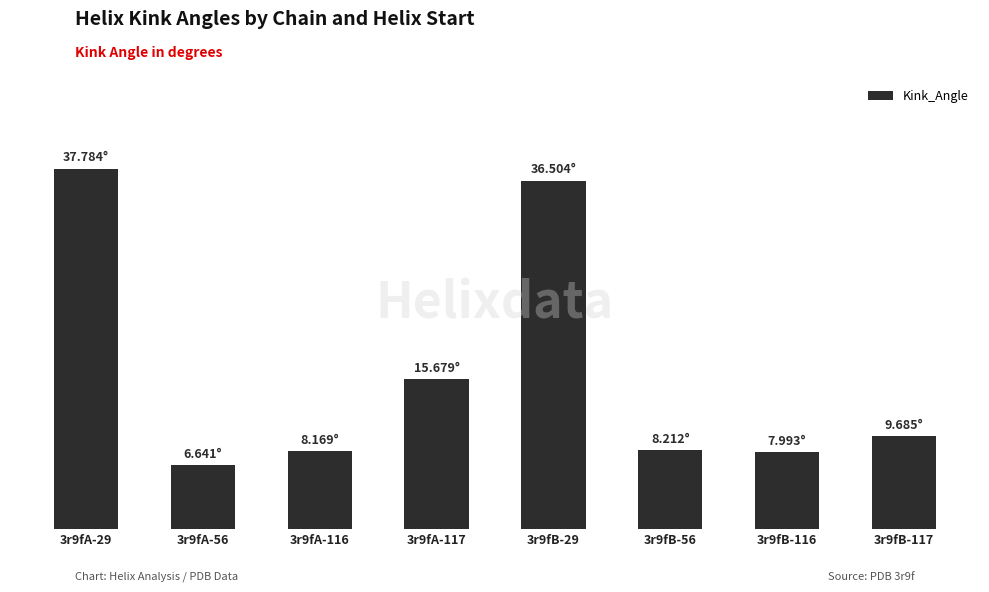

What is the maximum value shown in the chart?

37.8